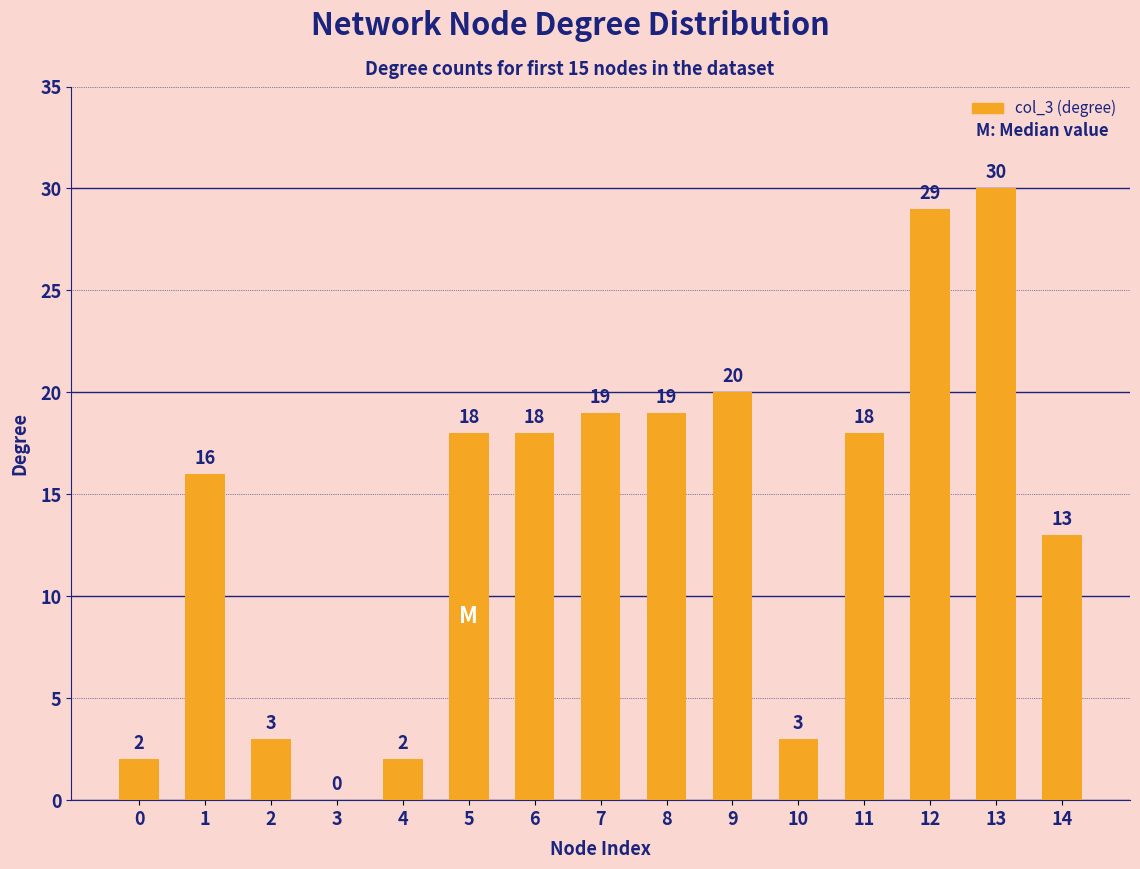

What is the sum of the values at 3 and 13?

30